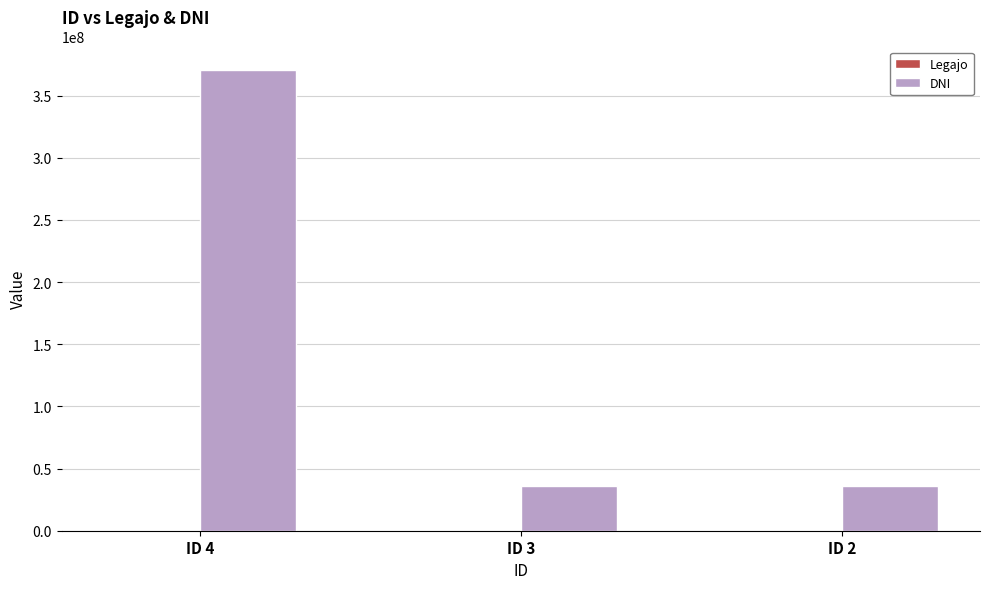

Is it true that DNI equals 561150607 at ID 4?

False